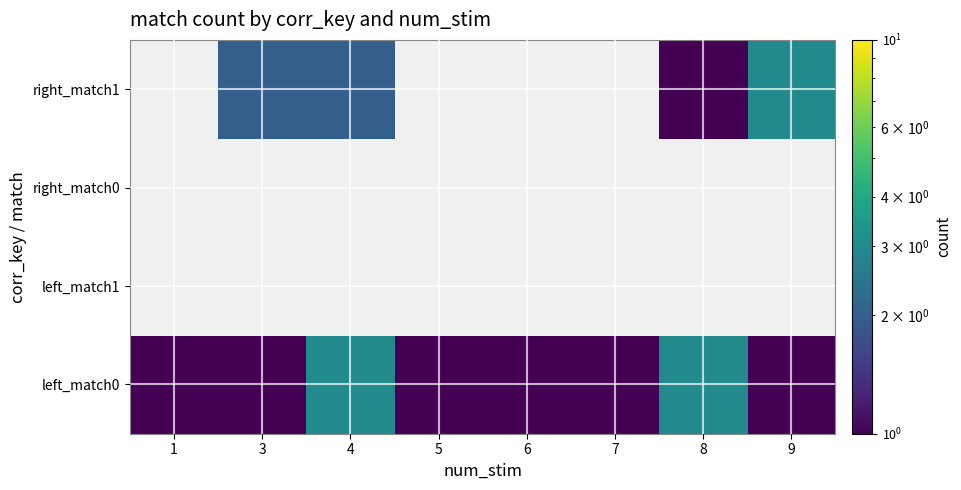

What is the difference between the highest and lowest values at 7?

1